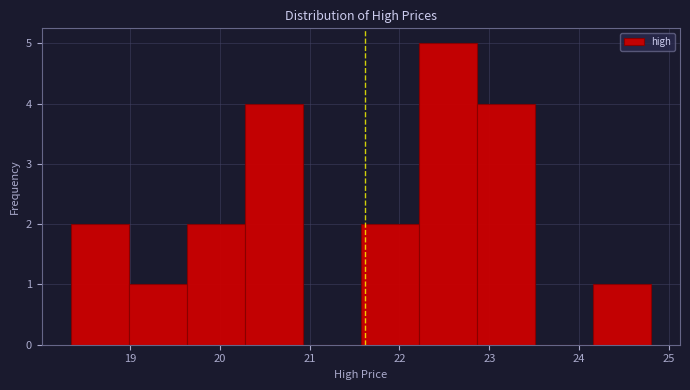

Reading left to right, list every bar in this chart as the range it spans on the x-axis followed by its height. Neither the bar edges nor the heights are printed on the chart, so give them approximately, as read against the axes.

18.3 to 19.0: 2
19.0 to 19.6: 1
19.6 to 20.3: 2
20.3 to 20.9: 4
20.9 to 21.6: 0
21.6 to 22.2: 2
22.2 to 22.9: 5
22.9 to 23.5: 4
23.5 to 24.2: 0
24.2 to 24.8: 1